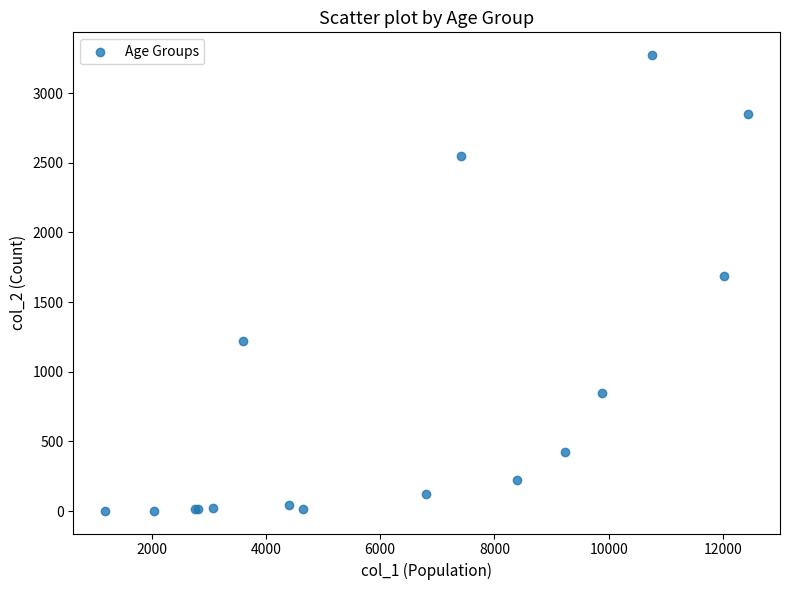

What Y value in the scatter plot is closest to 1638?

1690